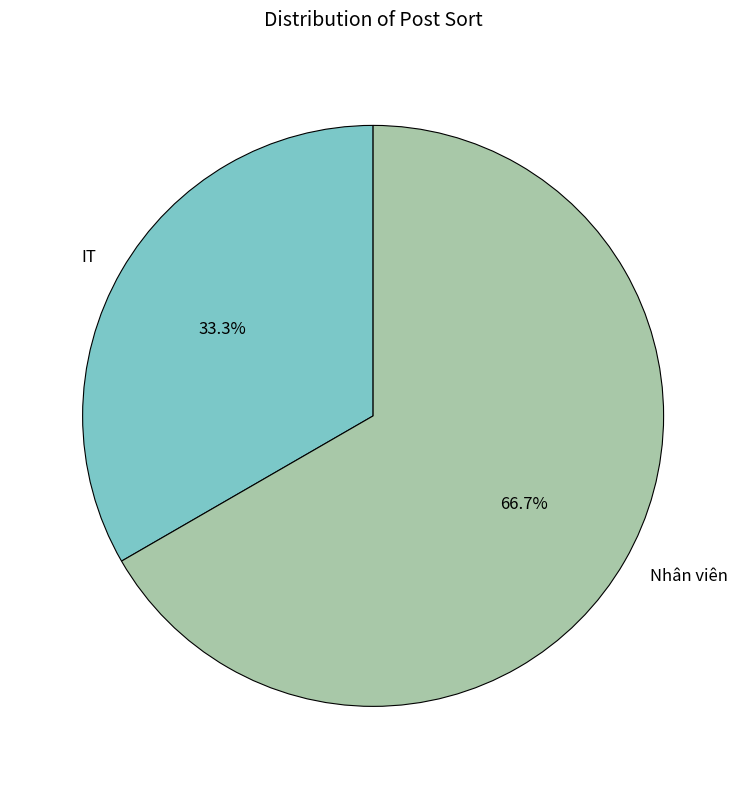

What percentage is NOT represented by IT?

66.7%